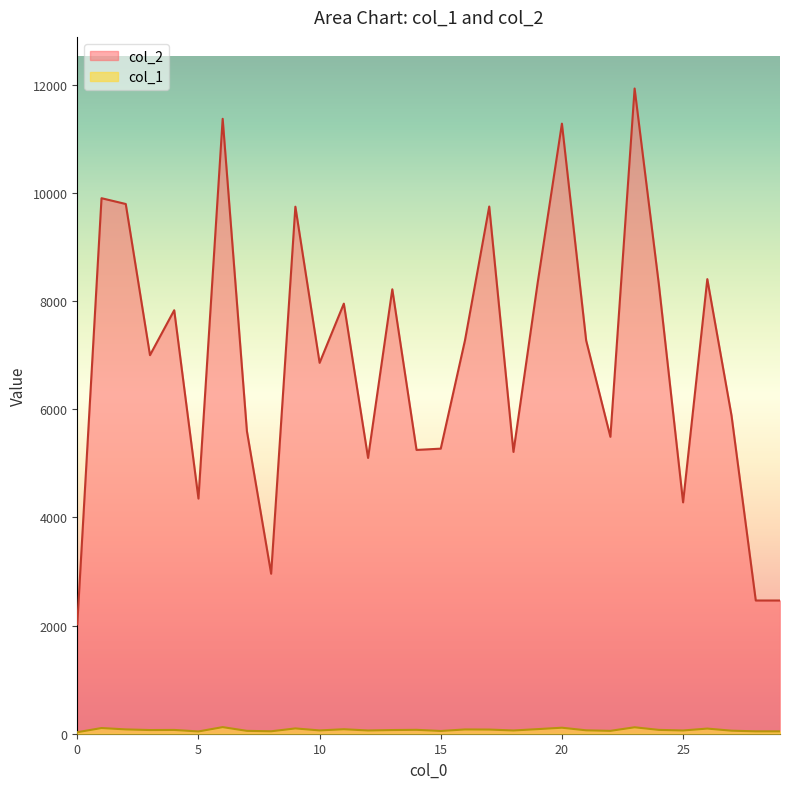

Count the number of data series in this chart.

2